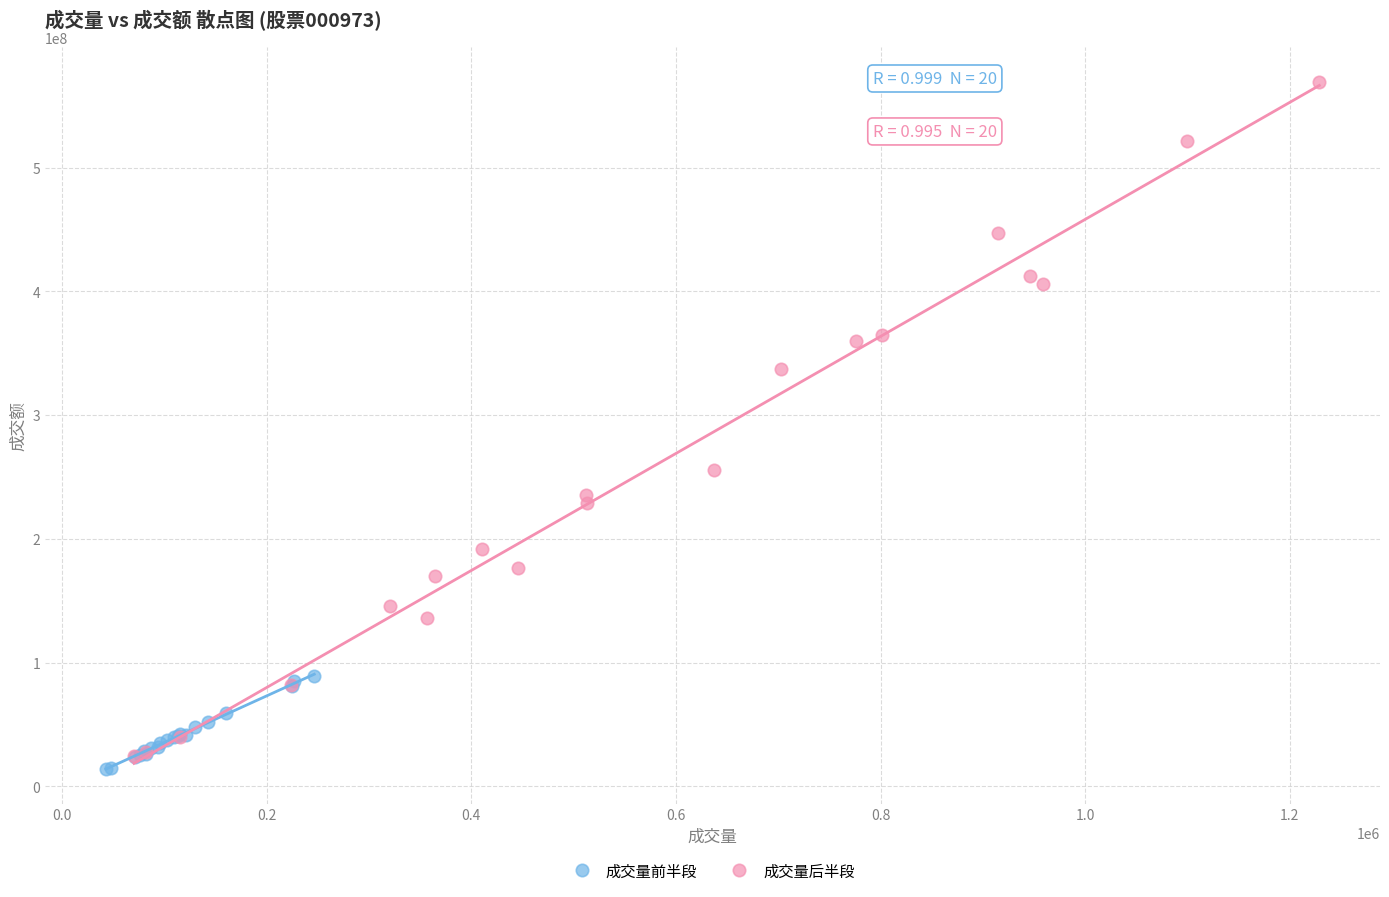

Which series contains the highest Y value?

成交量后半段